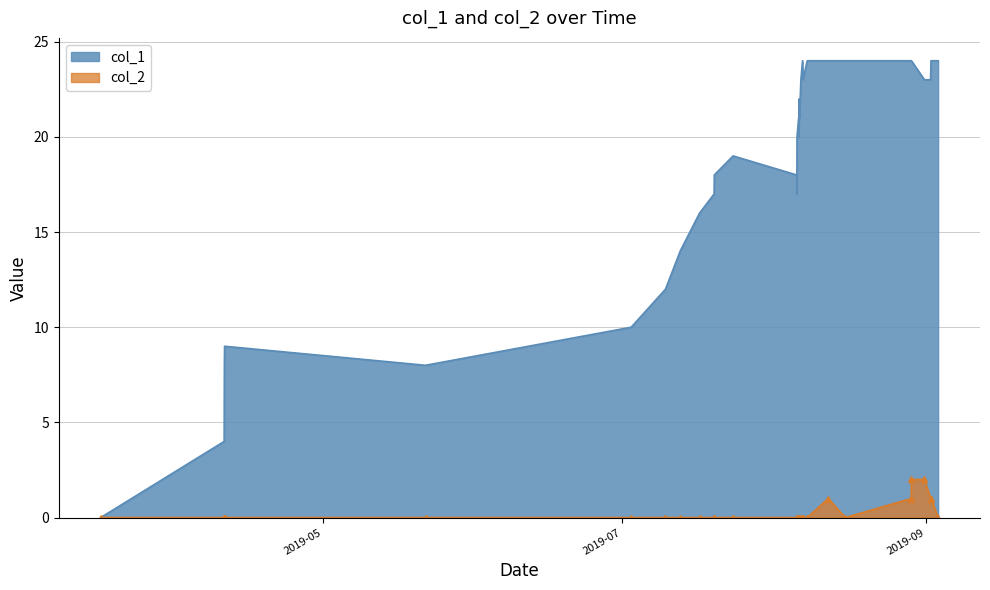

Which series has the widest spread of values?

col_1